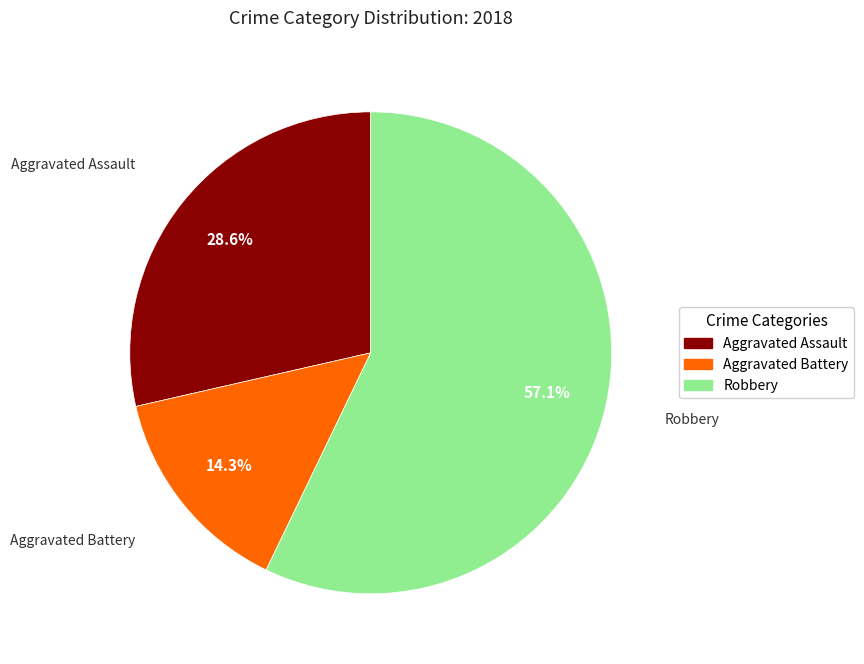

Is there any slice that represents more than half of the pie?

Yes